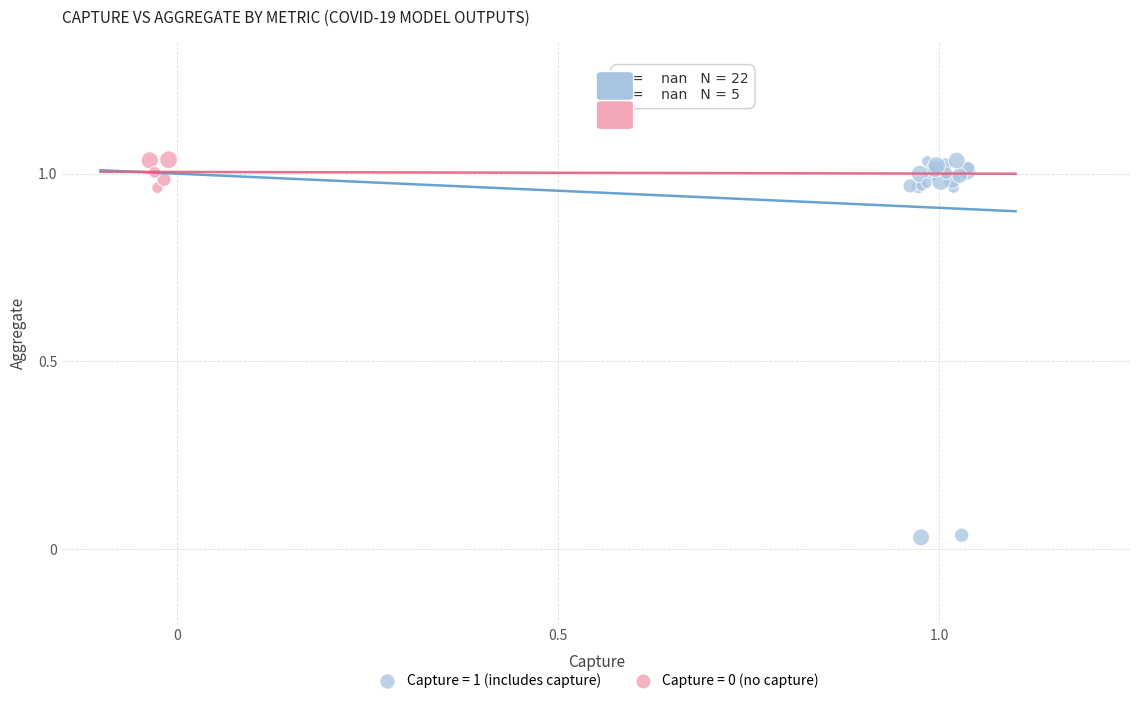

Which series has the largest Y range (max minus min)?

Capture = 1 (includes capture)